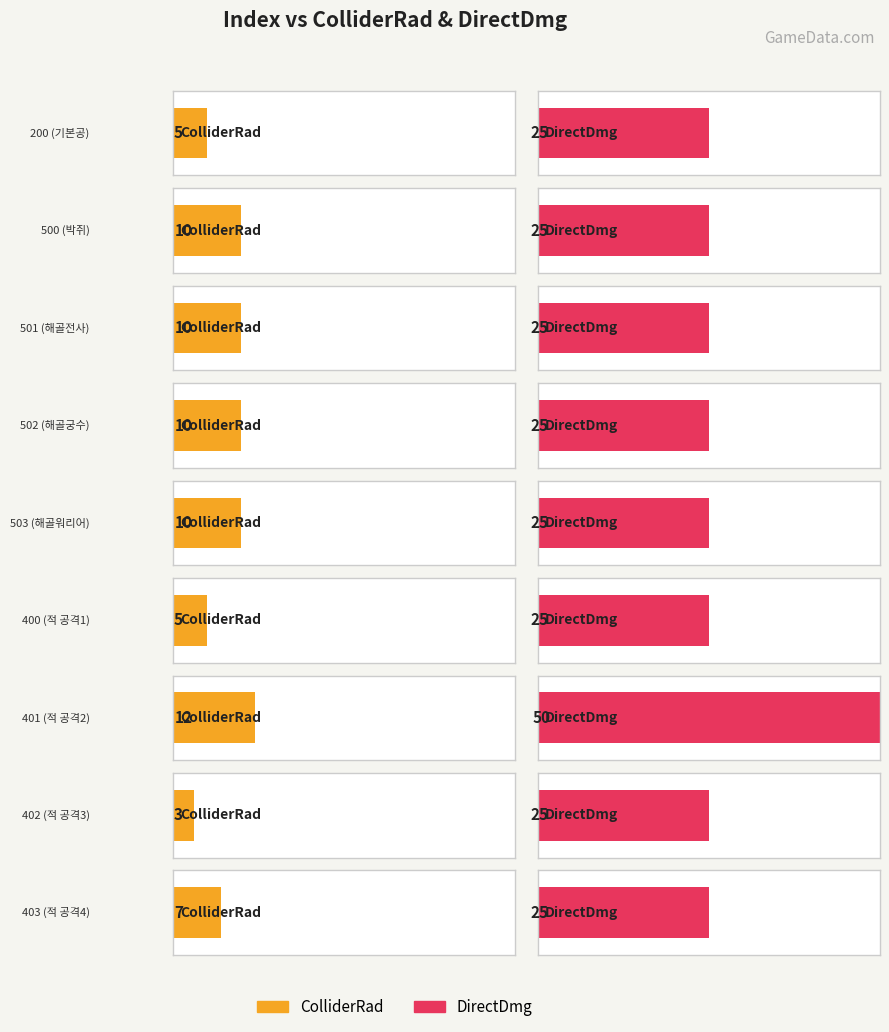

What position from the left is 403?

9